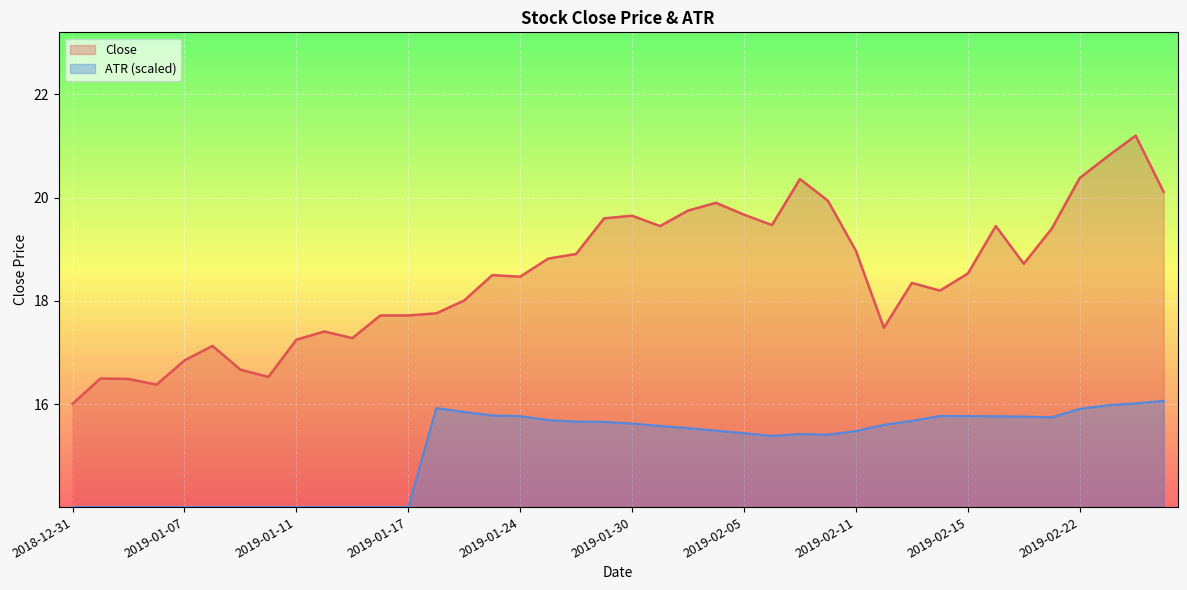

Reading left to right, what are all the values shown in this chart?

Close: 2018-12-31=16.0	2019-01-02=16.5	2019-01-03=16.5	2019-01-04=16.4	2019-01-07=16.9	2019-01-08=17.1	2019-01-09=16.7	2019-01-10=16.5	2019-01-11=17.2	2019-01-14=17.4	2019-01-15=17.3	2019-01-16=17.7	2019-01-17=17.7	2019-01-18=17.8	2019-01-22=18.0	2019-01-23=18.5	2019-01-24=18.5	2019-01-25=18.8	2019-01-28=18.9	2019-01-29=19.6	2019-01-30=19.6	2019-01-31=19.5	2019-02-01=19.8	2019-02-04=19.9	2019-02-05=19.7	2019-02-06=19.5	2019-02-07=20.4	2019-02-08=19.9	2019-02-11=19.0	2019-02-12=17.5	2019-02-13=18.4	2019-02-14=18.2	2019-02-15=18.5	2019-02-19=19.5	2019-02-20=18.7	2019-02-21=19.4	2019-02-22=20.4	2019-02-25=20.8	2019-02-26=21.2	2019-02-27=20.1
ATR: 2018-12-31=14.0	2019-01-02=14.0	2019-01-03=14.0	2019-01-04=14.0	2019-01-07=14.0	2019-01-08=14.0	2019-01-09=14.0	2019-01-10=14.0	2019-01-11=14.0	2019-01-14=14.0	2019-01-15=14.0	2019-01-16=14.0	2019-01-17=14.0	2019-01-18=15.9	2019-01-22=15.9	2019-01-23=15.8	2019-01-24=15.8	2019-01-25=15.7	2019-01-28=15.7	2019-01-29=15.7	2019-01-30=15.6	2019-01-31=15.6	2019-02-01=15.5	2019-02-04=15.5	2019-02-05=15.4	2019-02-06=15.4	2019-02-07=15.4	2019-02-08=15.4	2019-02-11=15.5	2019-02-12=15.6	2019-02-13=15.7	2019-02-14=15.8	2019-02-15=15.8	2019-02-19=15.8	2019-02-20=15.8	2019-02-21=15.7	2019-02-22=15.9	2019-02-25=16.0	2019-02-26=16.0	2019-02-27=16.1